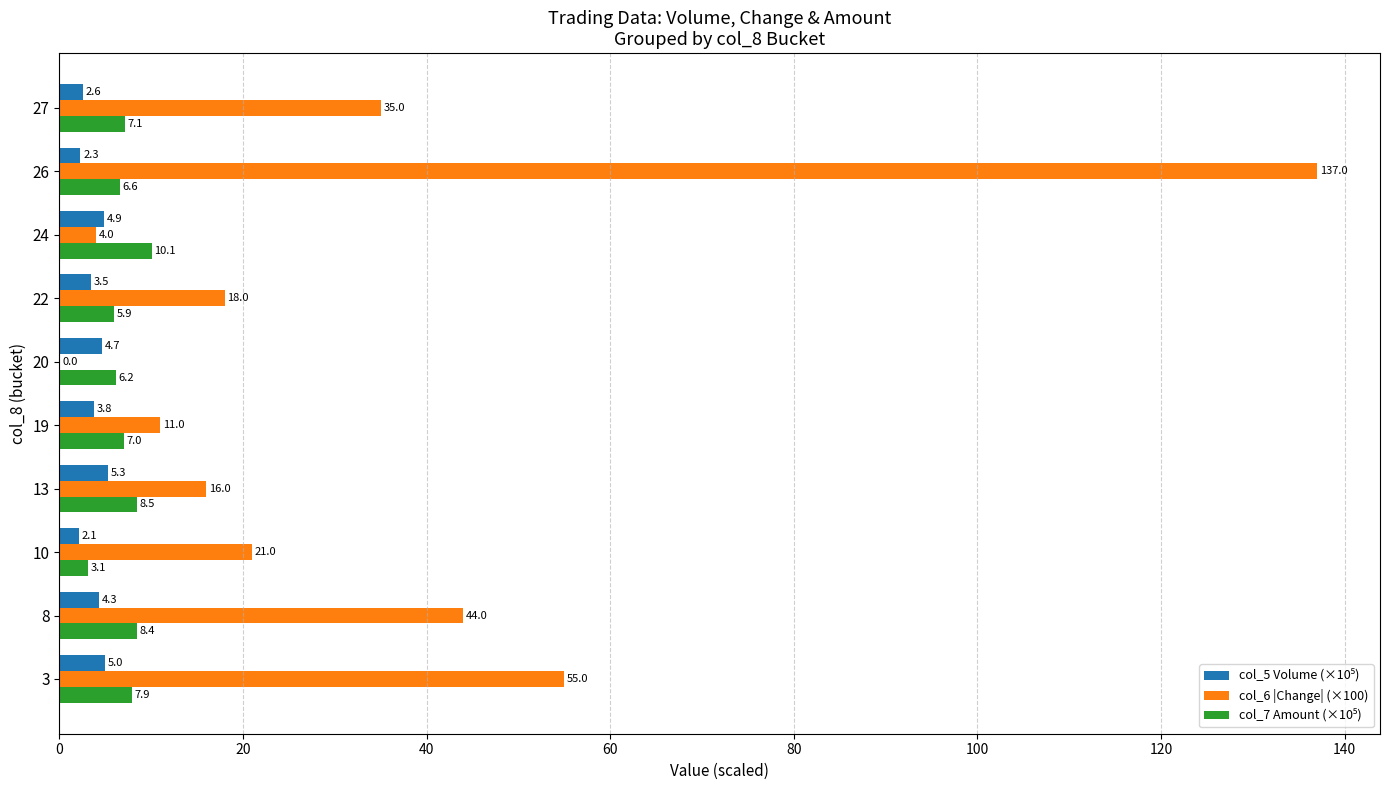

What is the total value across all series at 19?

21.8